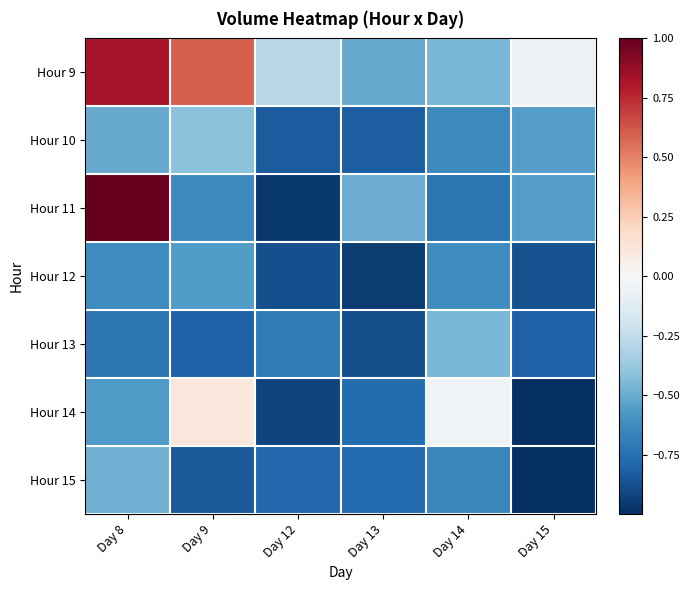

How many series are shown in this chart?

7